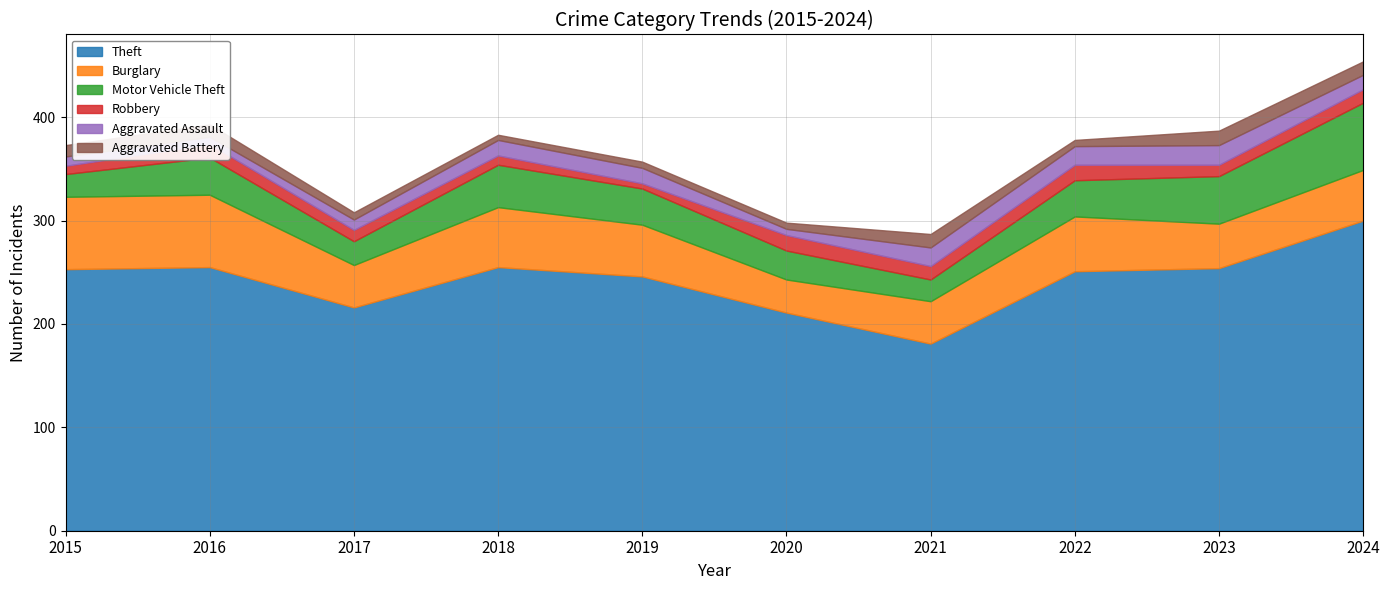

What is the lowest value of the Theft series?

181